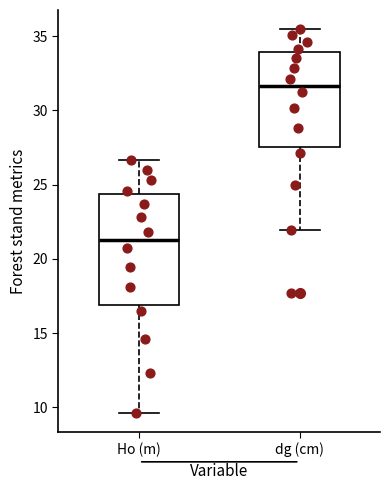

Which box's median line is the lowest?

Ho (m)